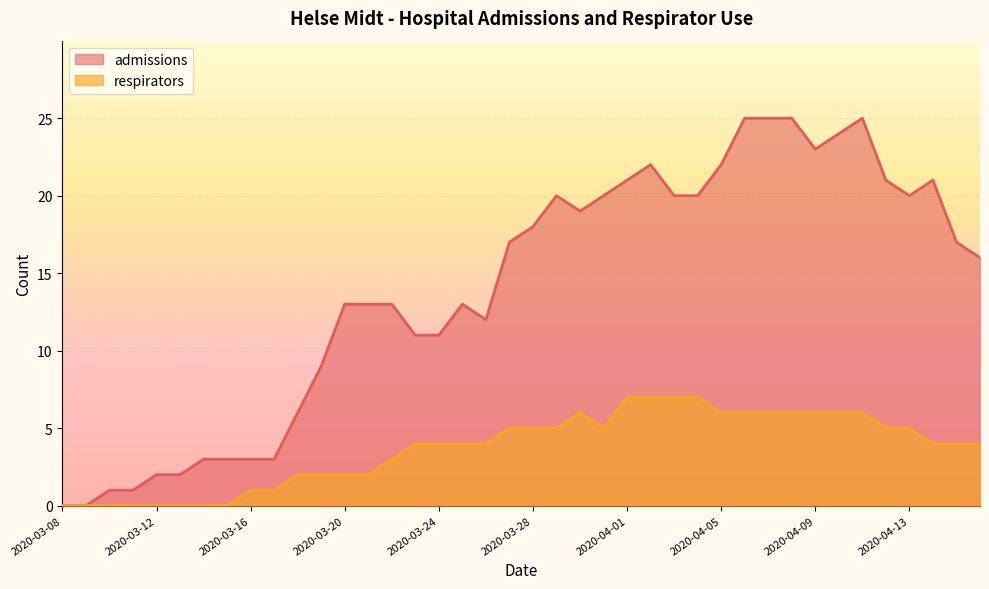

How many values in respirators are above zero?

32